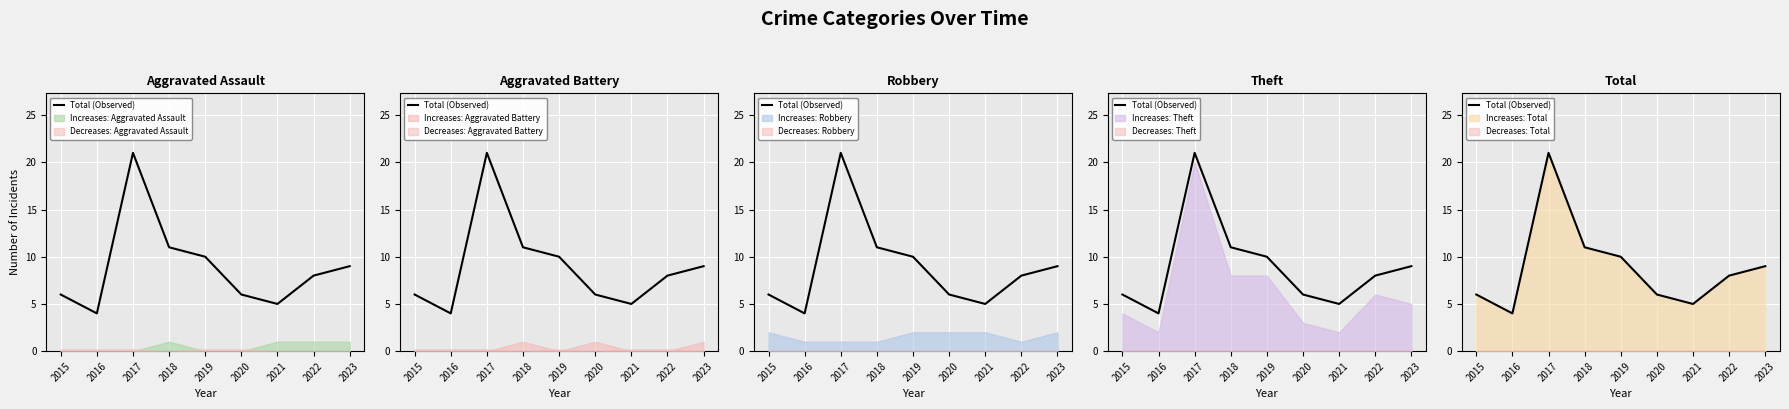

How many points are lower than both their immediate neighbors (excluding endpoints)?

2